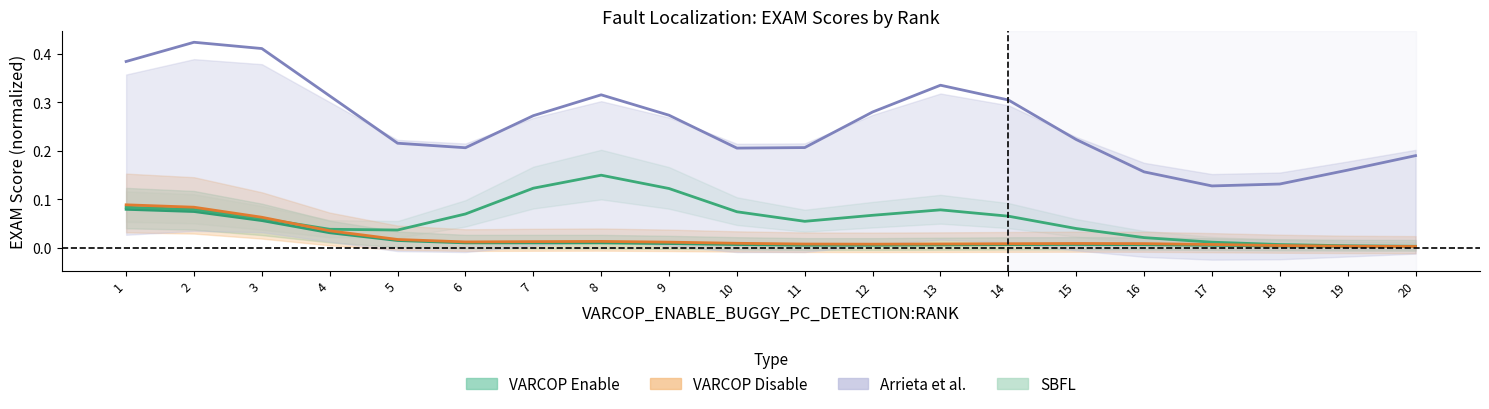

What is the difference between the second highest and second lowest values in the Arrieta et al. series?

0.3